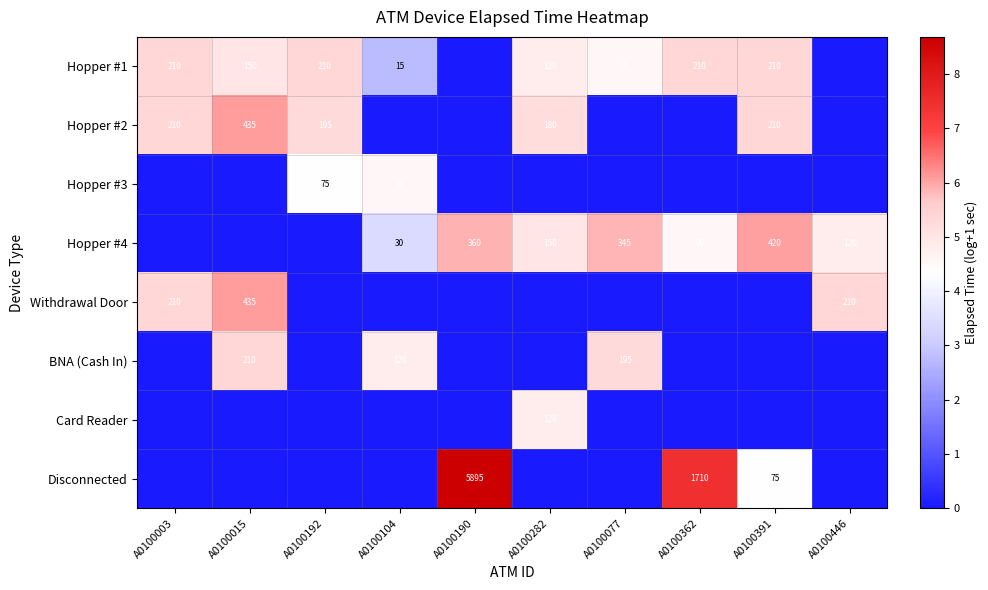

The Hopper #2 series shows 357 at A0100003. True or false?

False